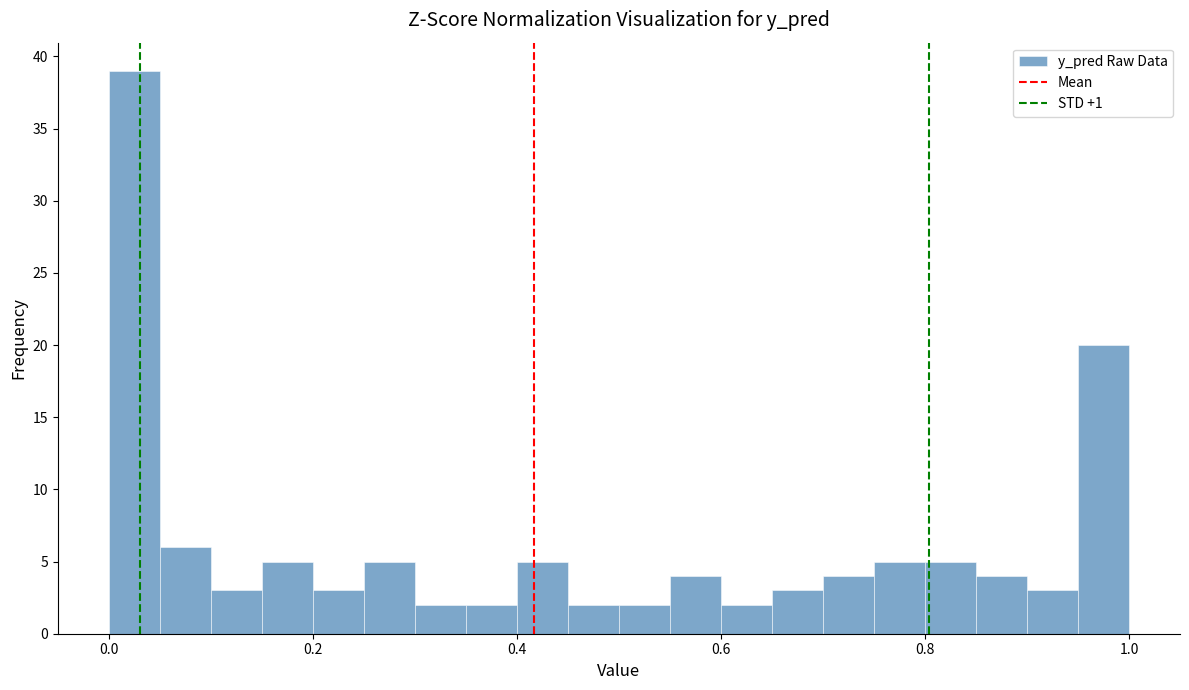

Read against the x-axis, roughly where is the centre of the tallest bar?

0.02